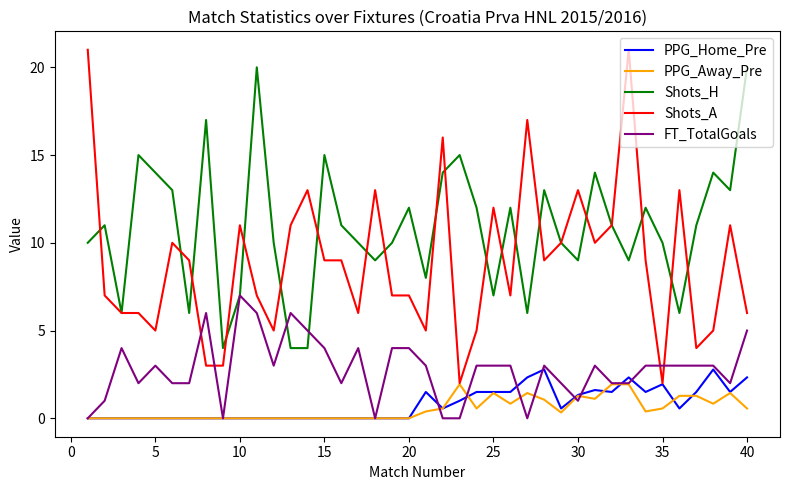

How many lines are shown in the chart?

5